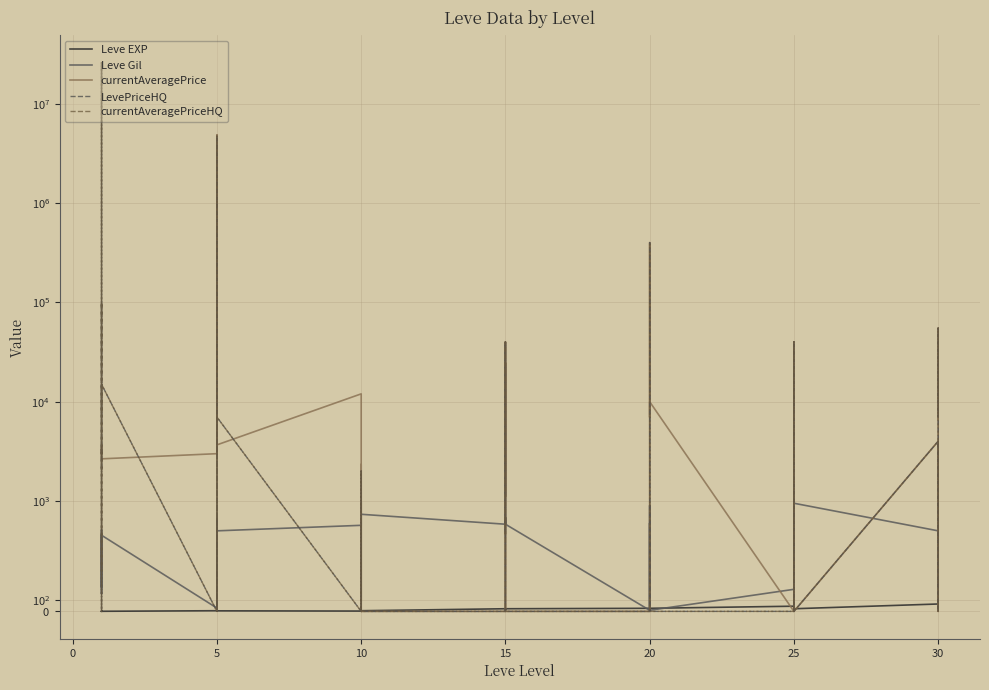

True or false: currentAveragePriceHQ and currentAveragePrice cross at least once.

True